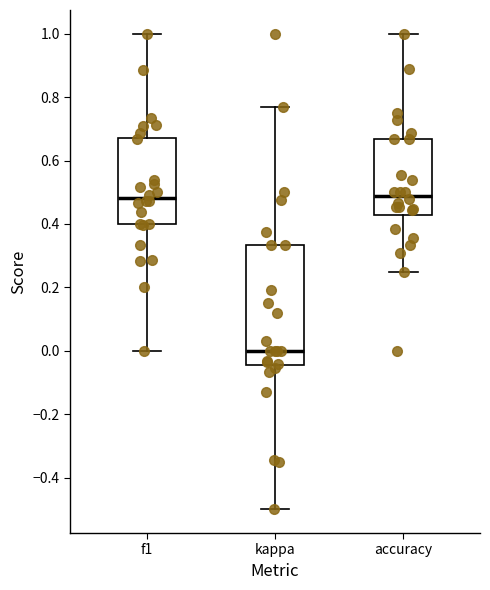

Where is the upper edge of the box for kappa on the y-axis? The values are not printed on the chart, so give them approximately, as read against the axis.

0.34